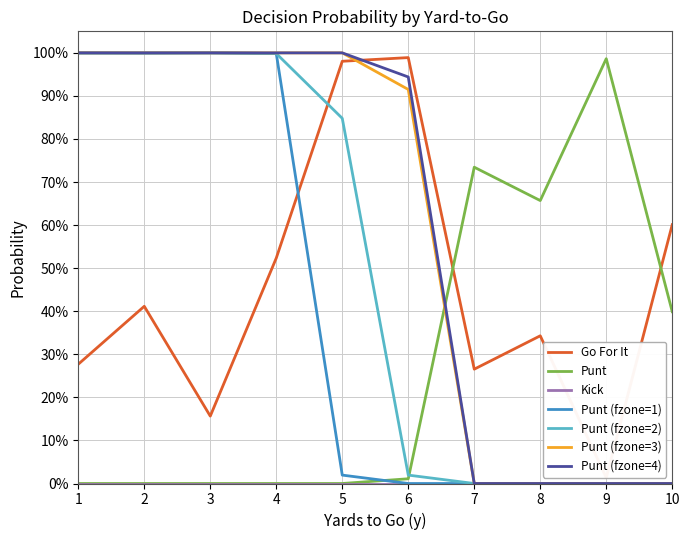

Which series has the largest range (max minus min)?

fzone1